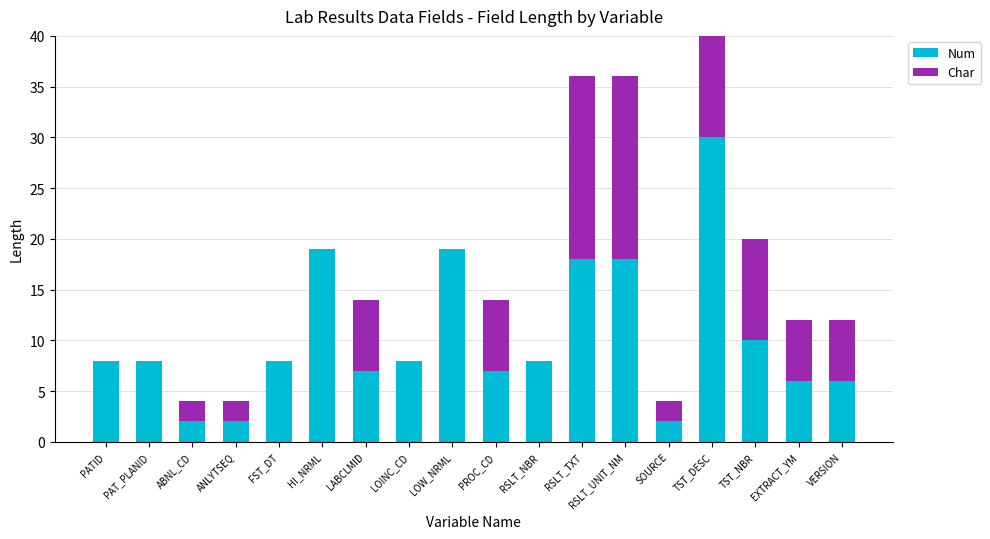

Which series has the largest range (max minus min)?

Char